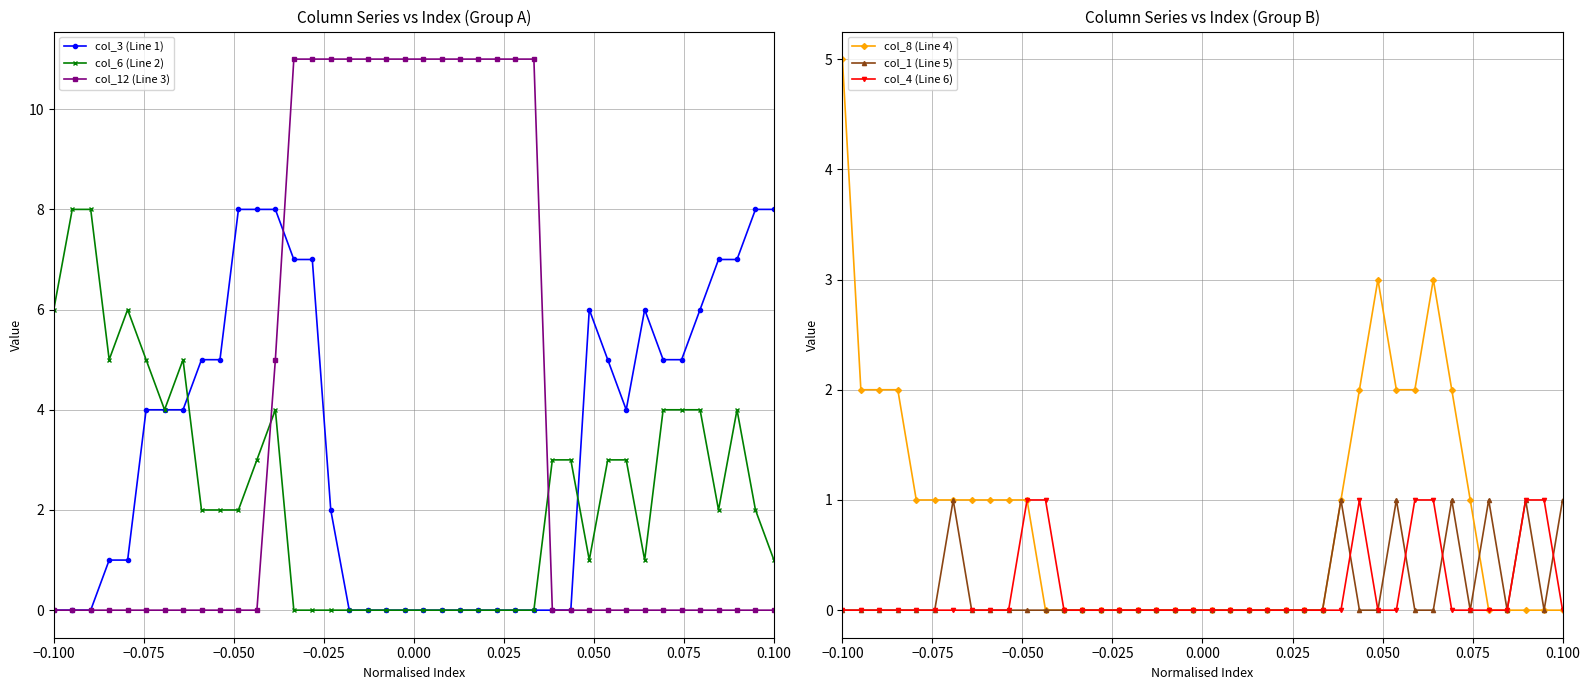

True or false: col_4 (Line 6) has more than 0 interior local peaks.

True